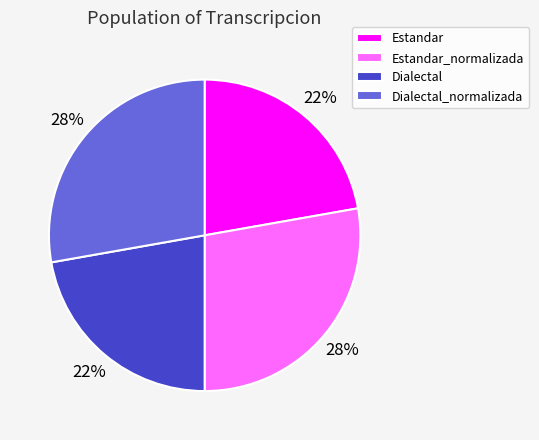

Is it true that Estandar_normalizada is 39% of the pie?

False